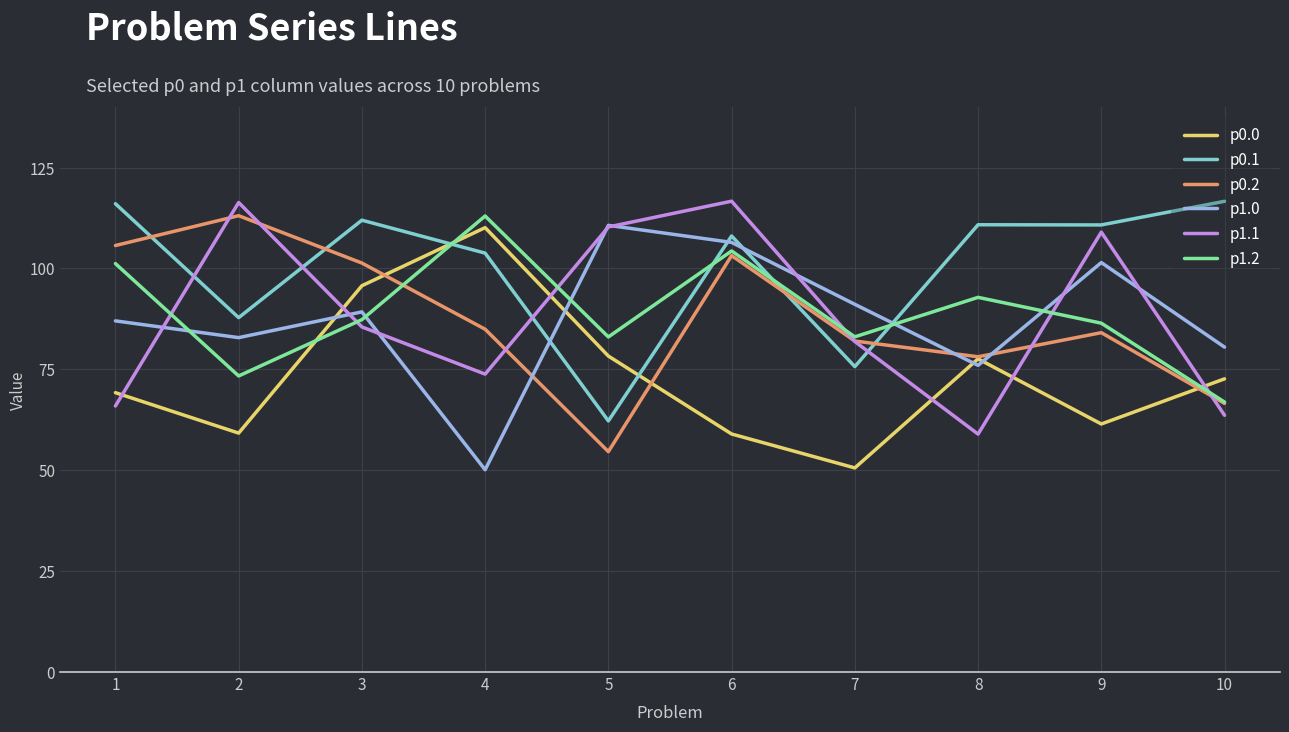

What is the minimum value shown in the chart?

50.1